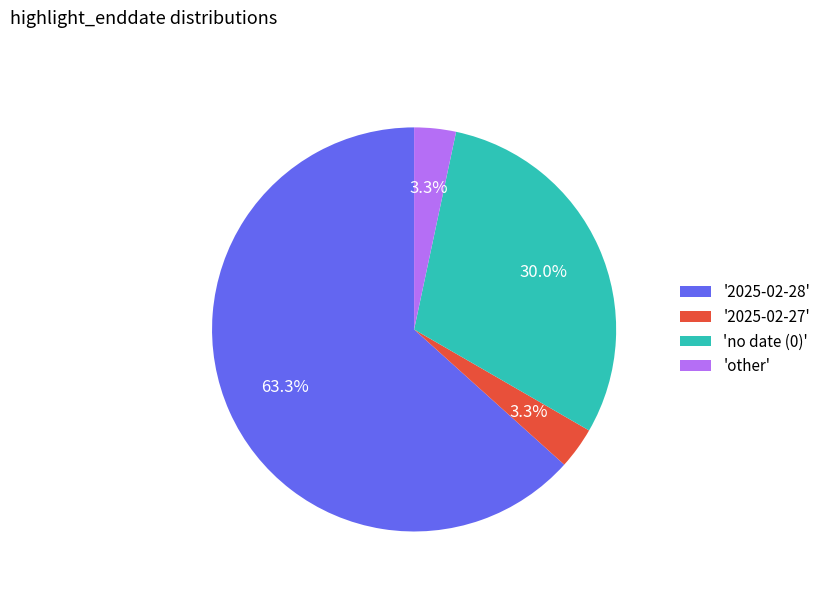

What is the majority slice?

'2025-02-28'